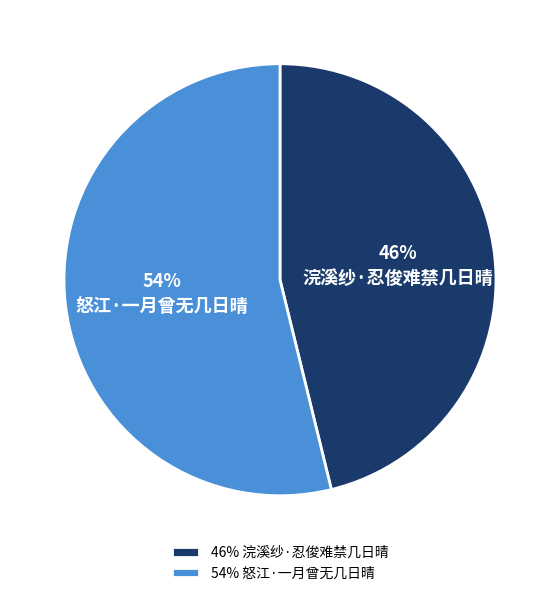

Combined, do 怒江·一月曾无几日晴 and 浣溪纱·忍俊难禁几日晴 account for over 50%?

Yes